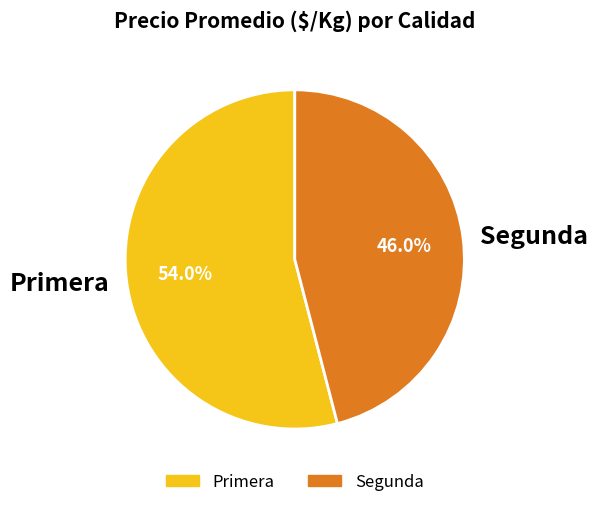

How many slices are in this pie chart?

2